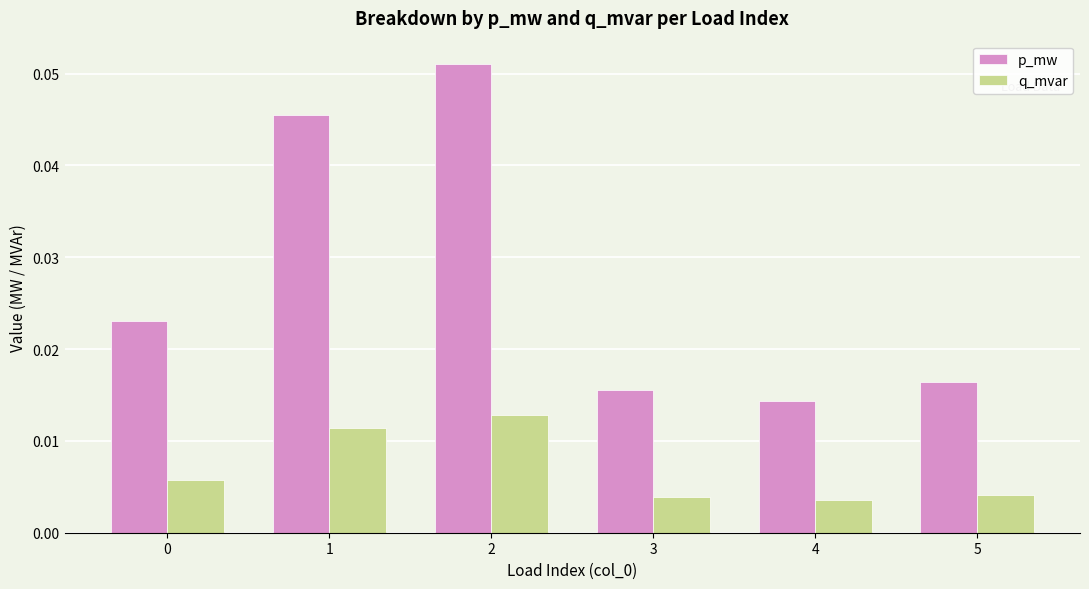

List the series in order of their peak value, lowest first.

q_mvar, p_mw